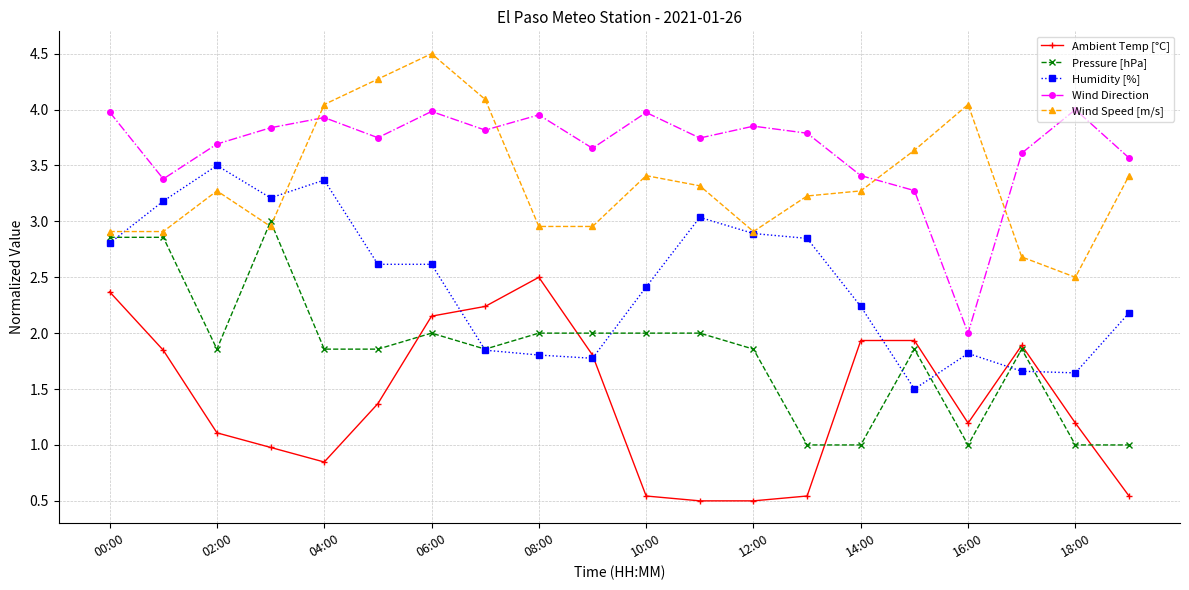

What is the value of the Ambient Temp [°C] point at the 18th from the left?

1.9